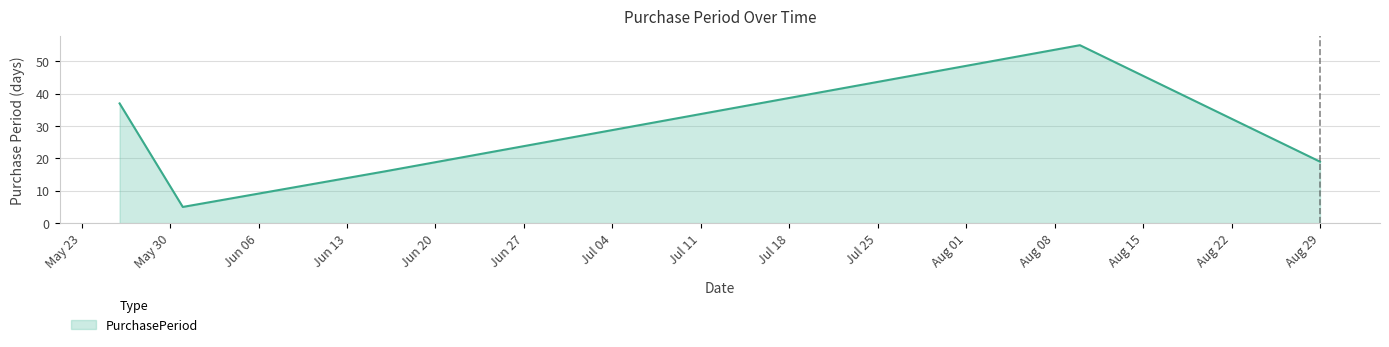

How many interior local peaks (higher than both neighbors) does the data have?

1